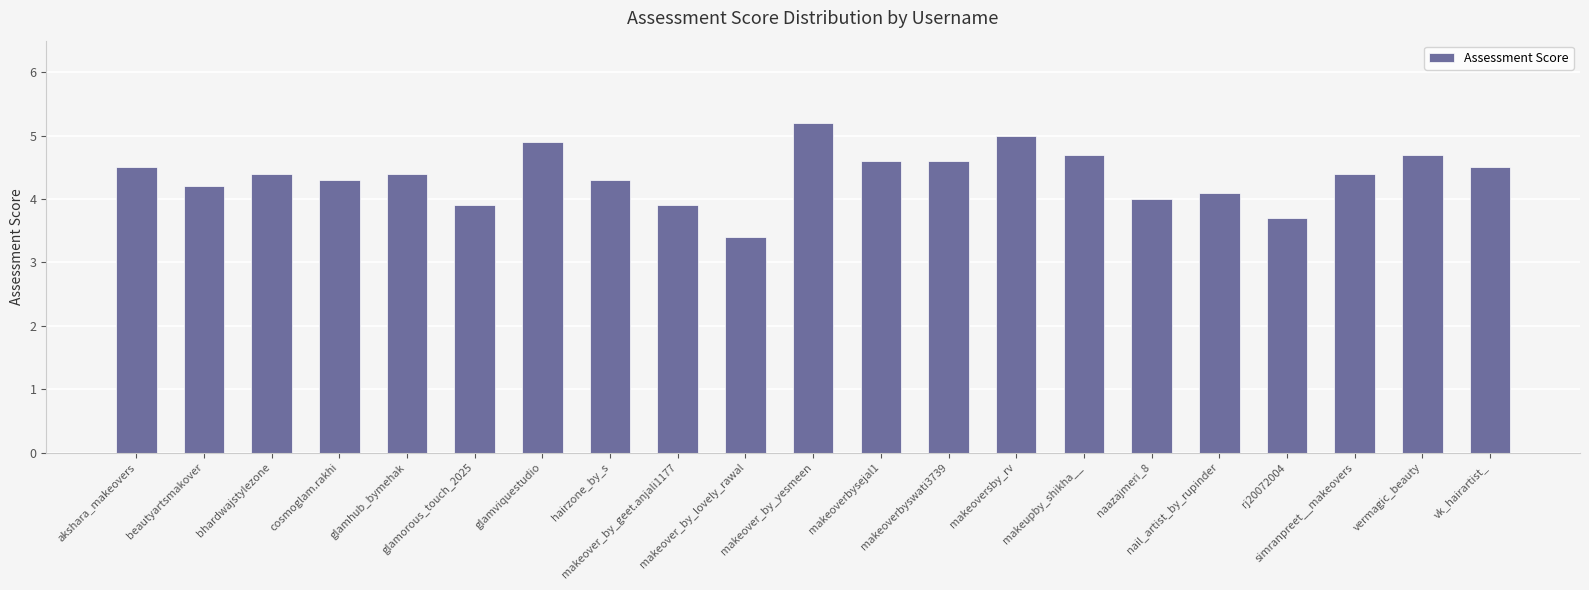

Which category has the lowest value across all series?

makeover_by_lovely_rawal